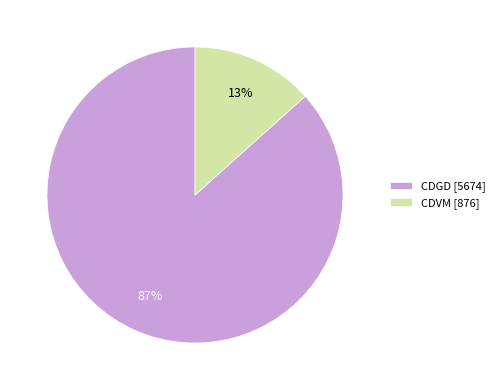

How many segments does this pie chart have?

2